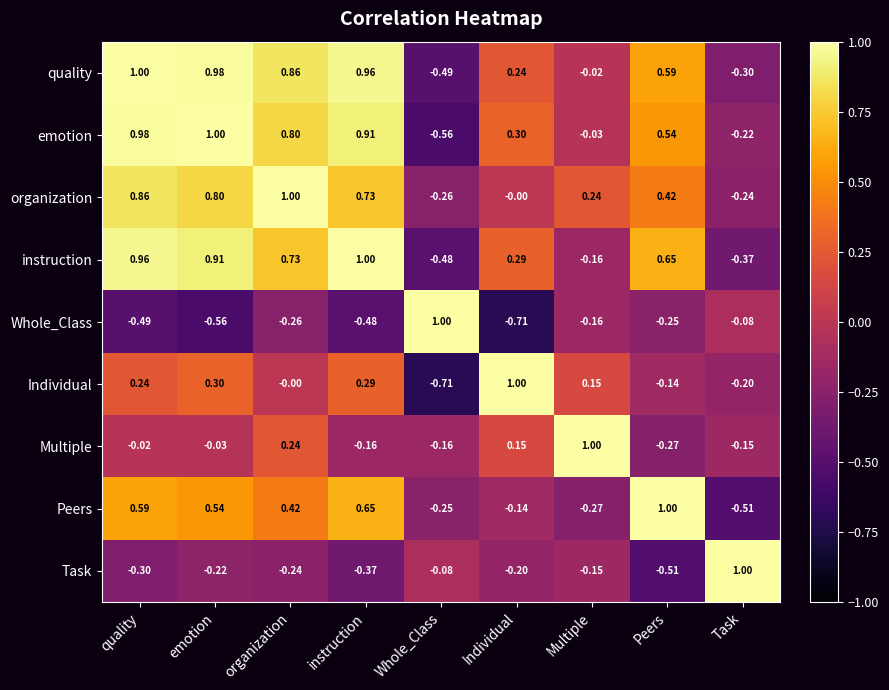

Which series changed the most between quality and instruction?

Multiple